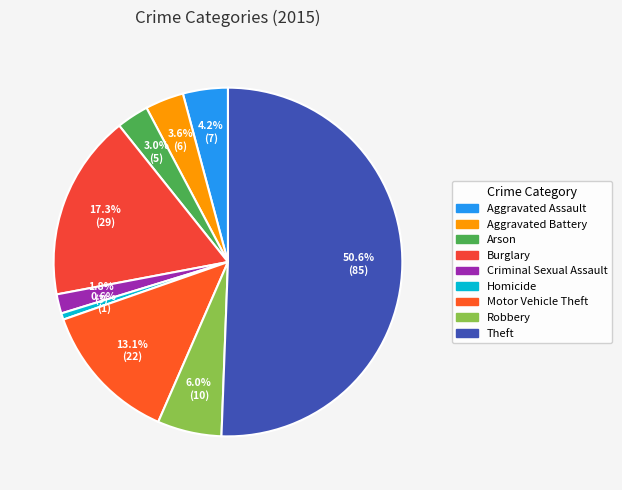

Count the number of slices in the pie.

9